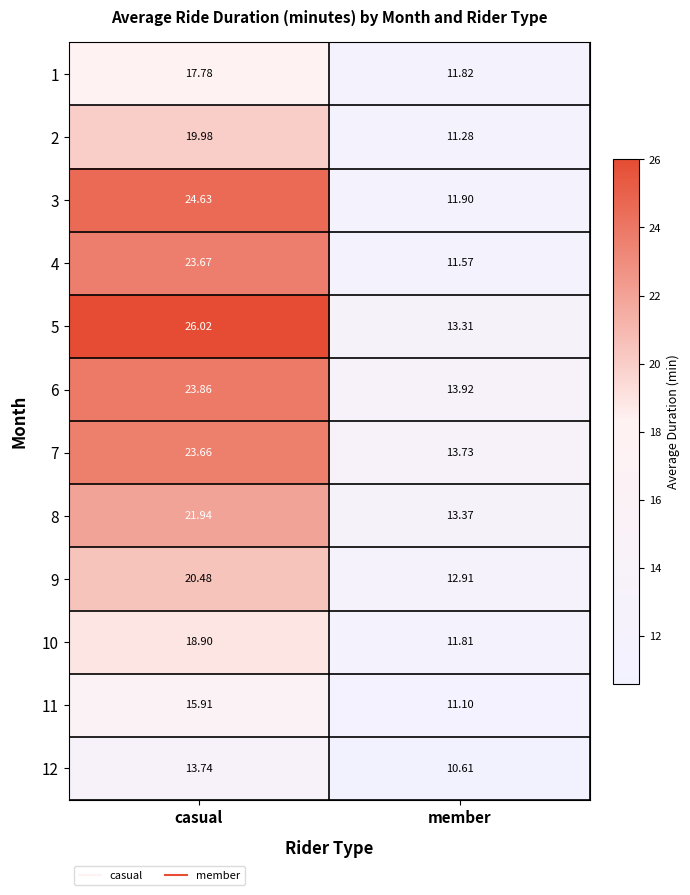

At which label does 8 reach its peak?

casual